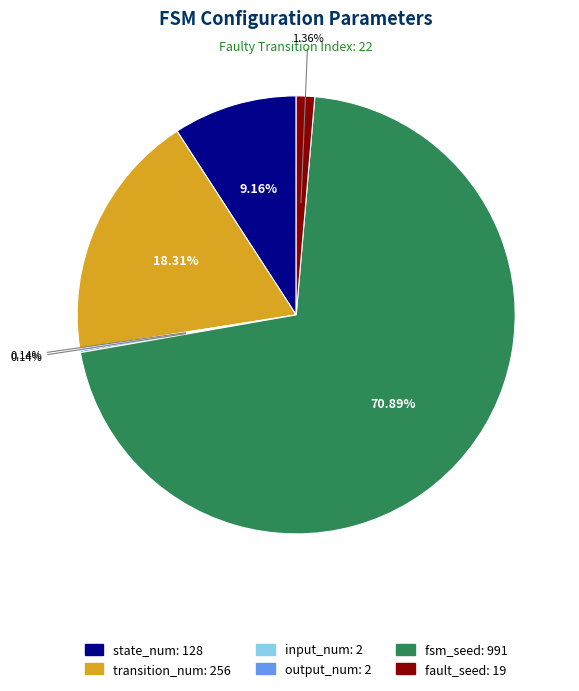

Which slice is the largest?

fsm_seed